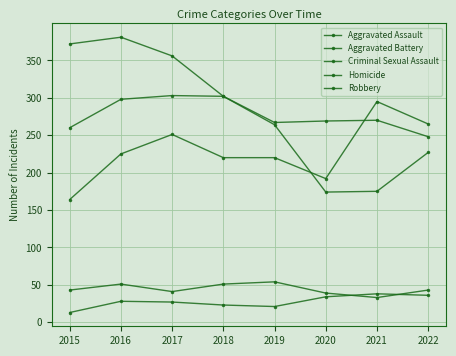

Which series has the largest total across all categories?

Robbery